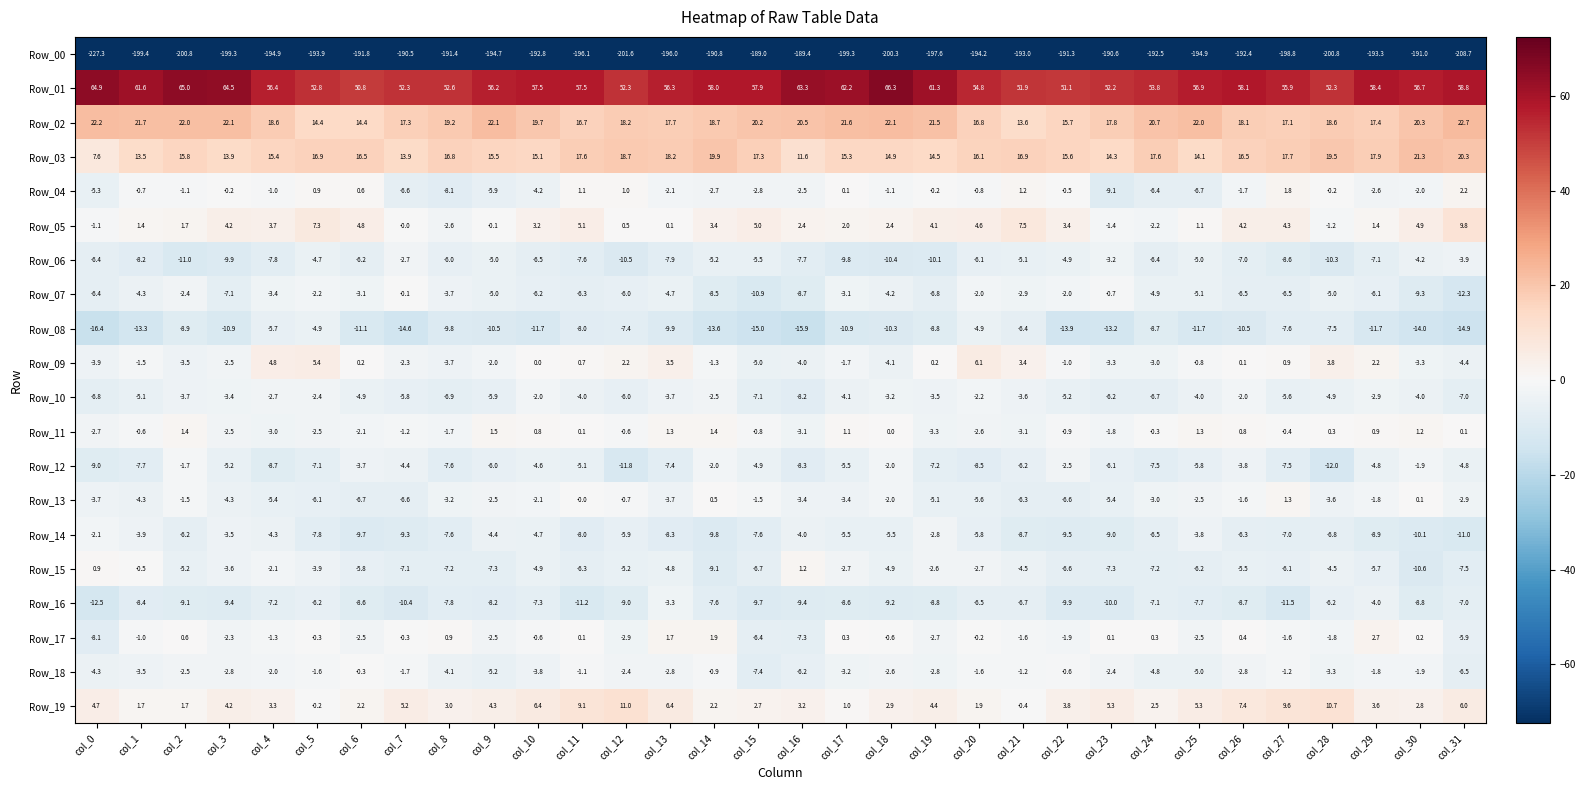

Which series has the largest total across all categories?

Row_01